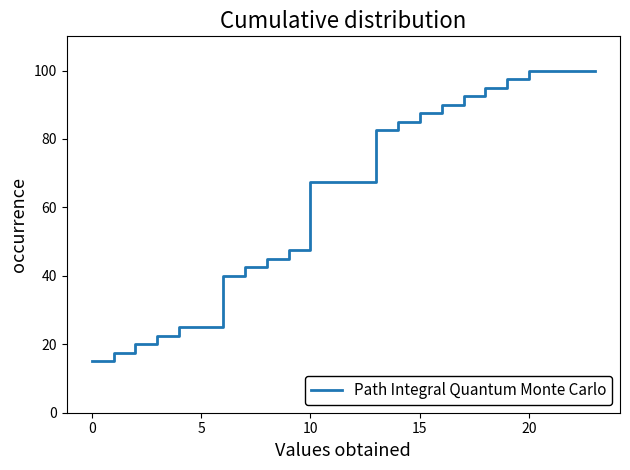

What is the minimum value shown in the chart?

15.0